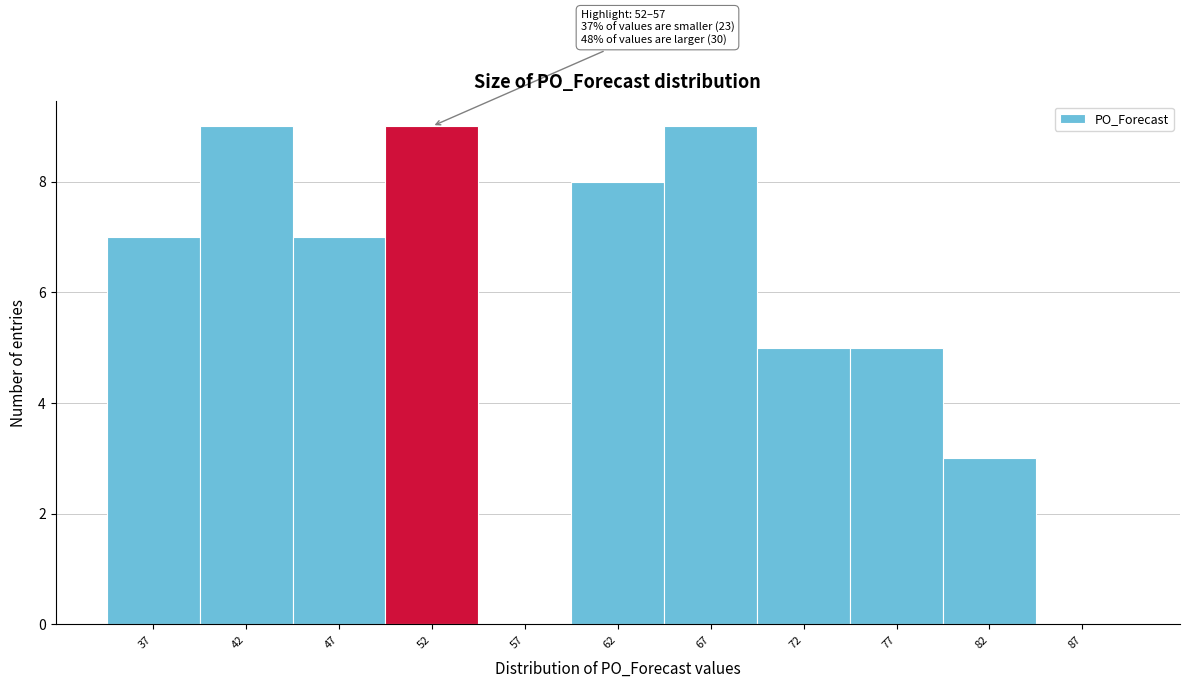

Reading left to right, what are all the values shown in this chart?

37=7	42=9	47=7	52=9	57=0	62=8	67=9	72=5	77=5	82=3	87=0